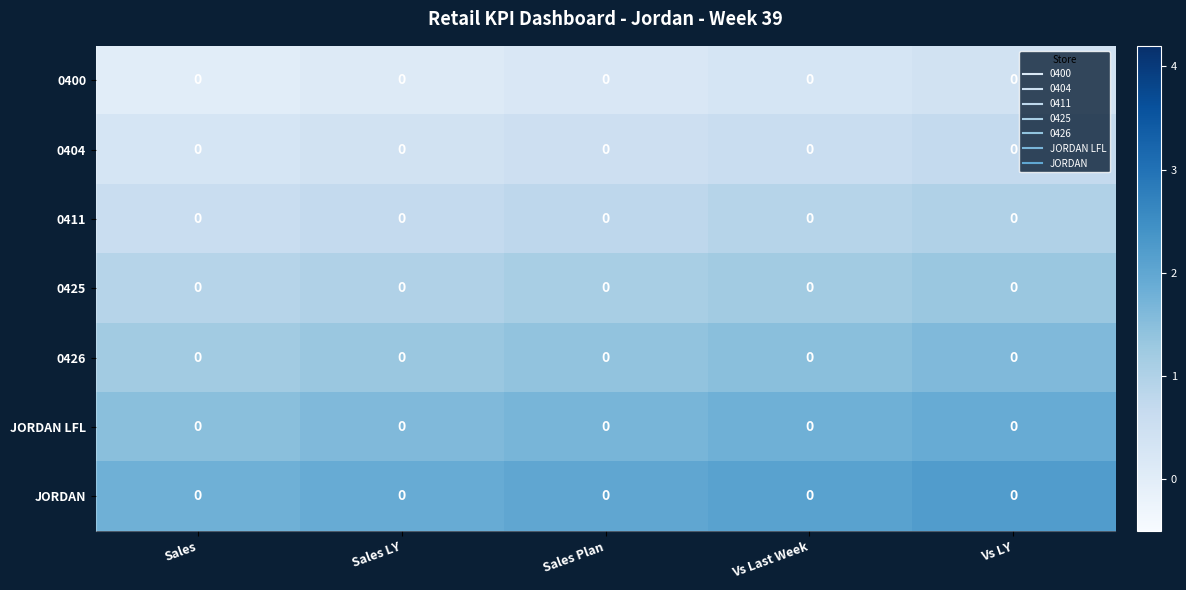

What is the difference between the maximum and minimum values in the row_3 series?

0.4